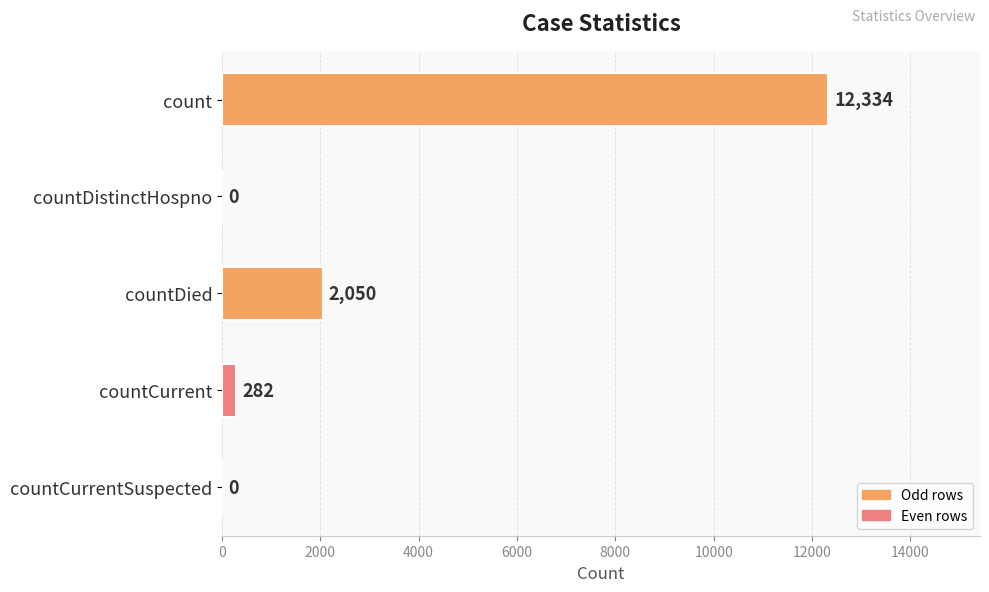

The value at countCurrentSuspected is -4813. True or false?

False